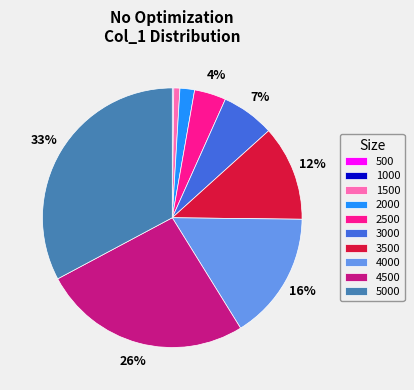

To the nearest percent, what is the average slice percentage?

10%